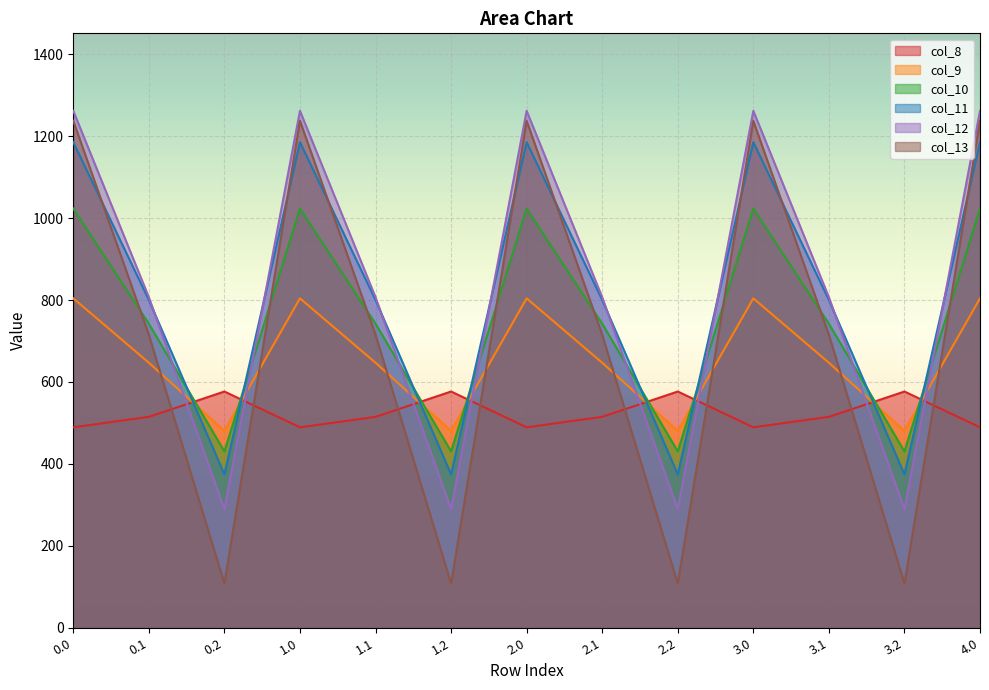

Where is the first local minimum for col_8?

1.0